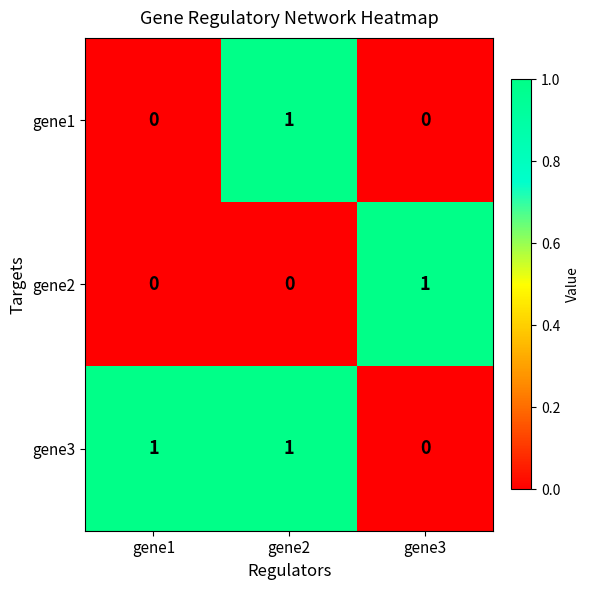

At which label does gene2 reach its peak?

gene3